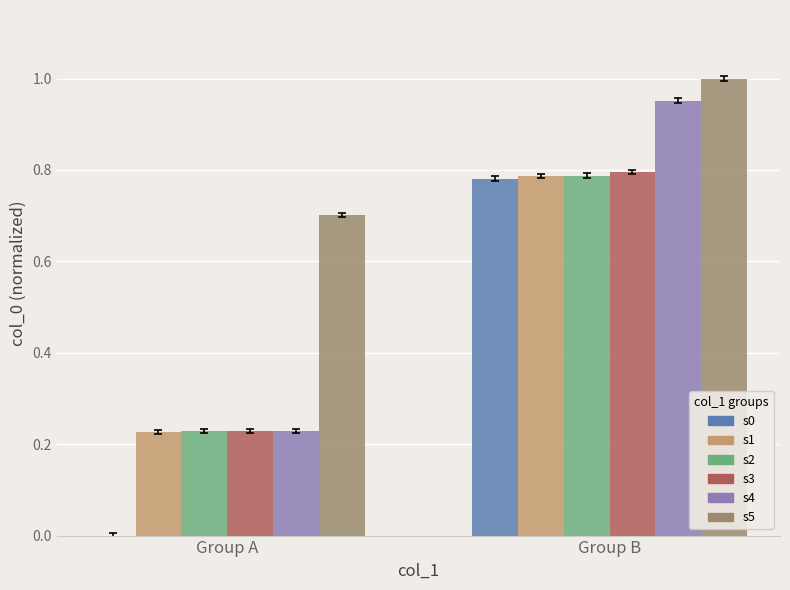

What is the average value of the s1 series?

0.5